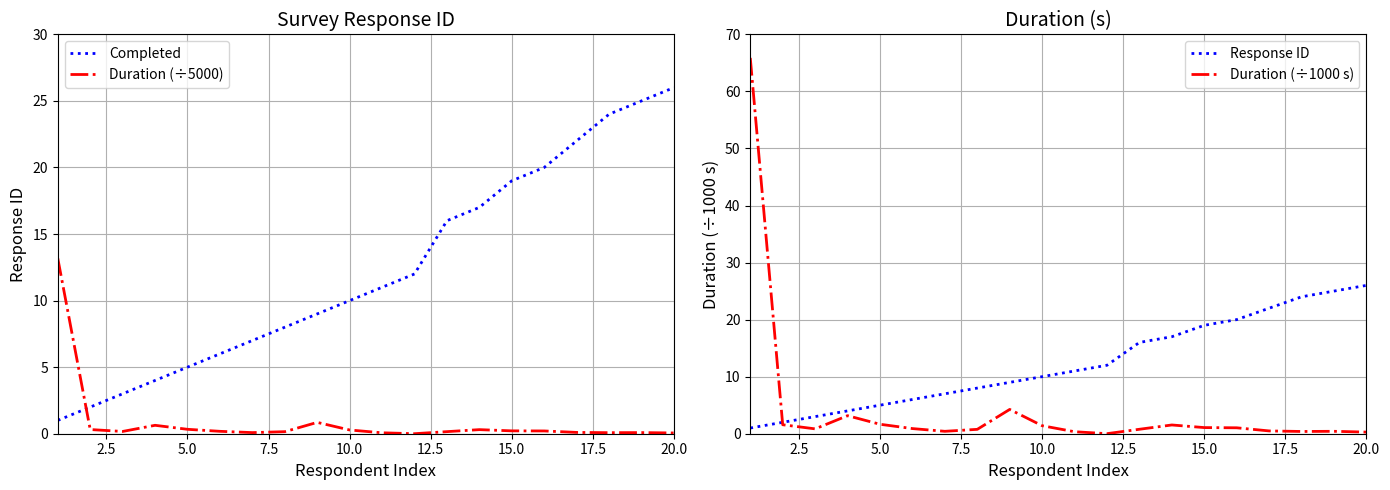

What is the maximum value for Completed?

26.0